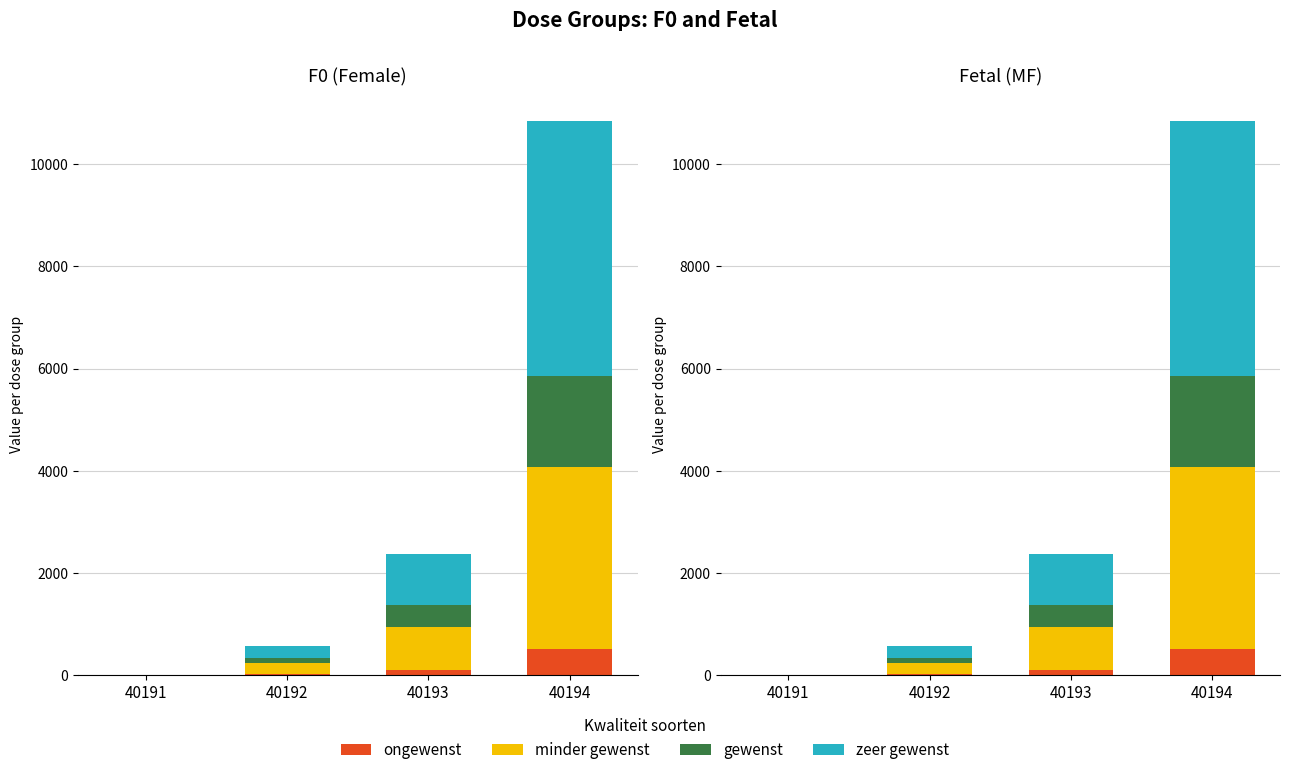

Reading left to right, transcribe all the data shown in this chart.

ongewenst: 0	25	100	500
minder gewenst: 0	200	840	3570
gewenst: 0	100	420	1785
zeer gewenst: 0	250	1000	5000